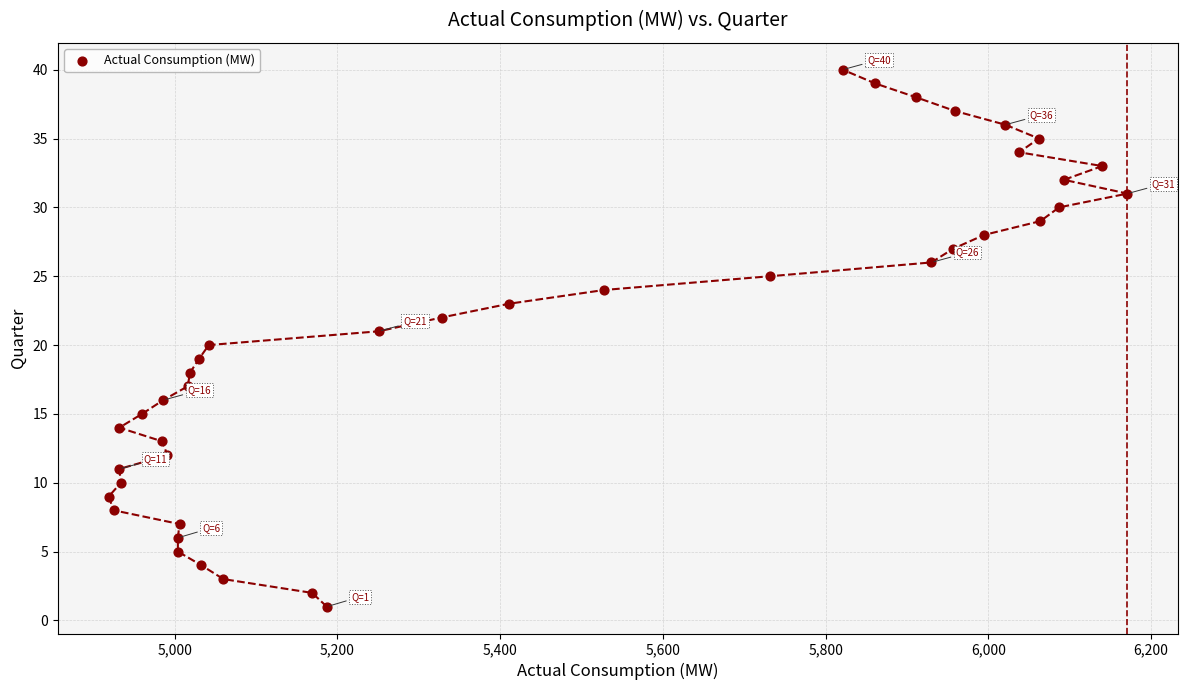

What is the range of Y values (max minus min)?

39